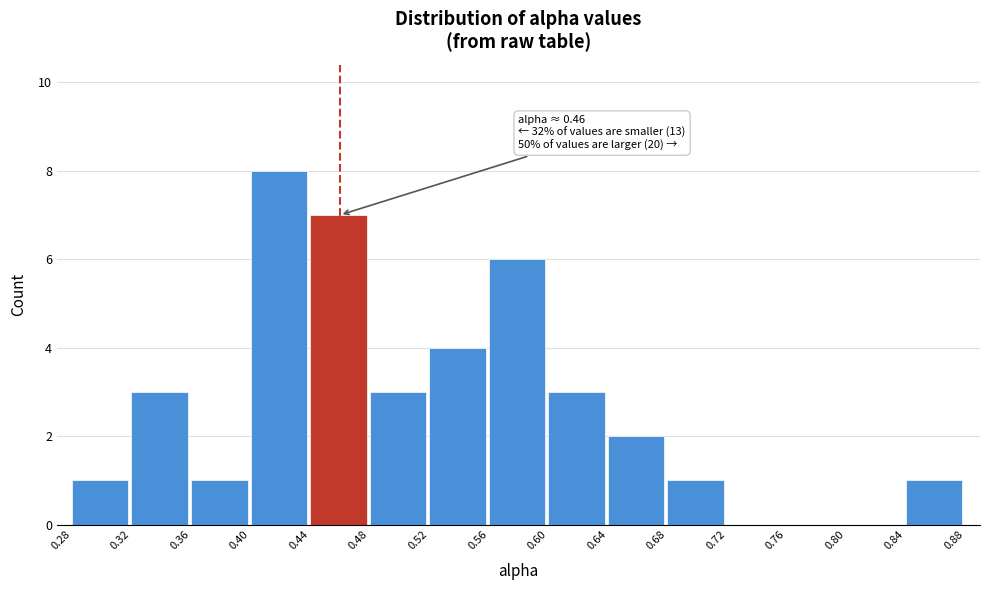

Which range on the x-axis has the tallest bar?

0.40 to 0.44